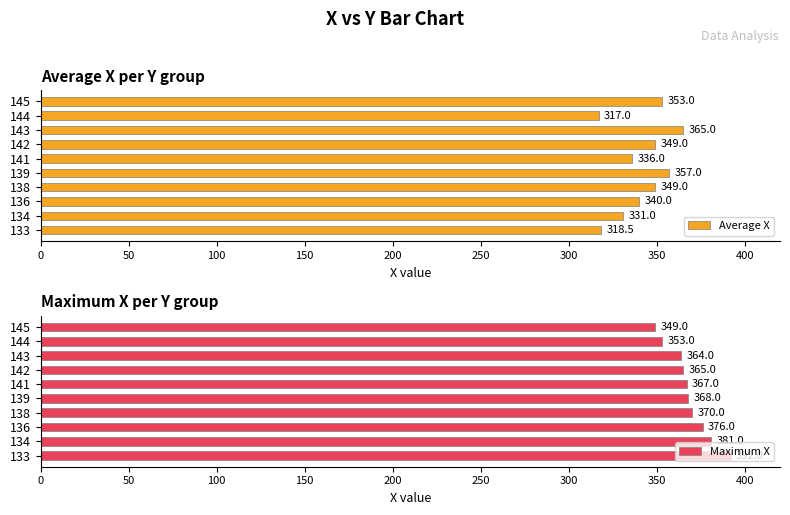

What value does the Average X series have at 141?

336.0